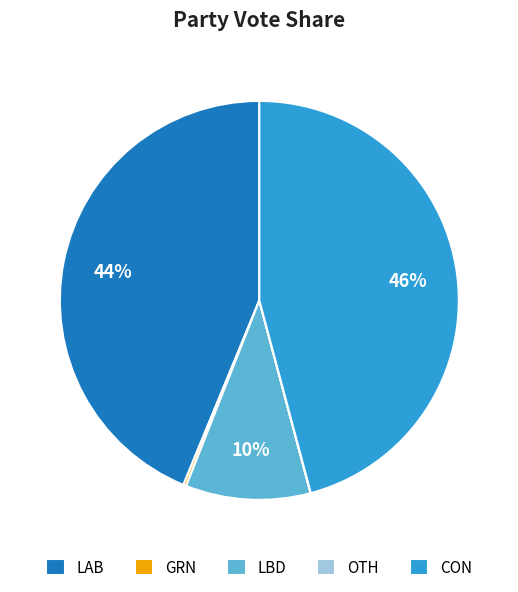

Is there a majority slice in this chart?

No